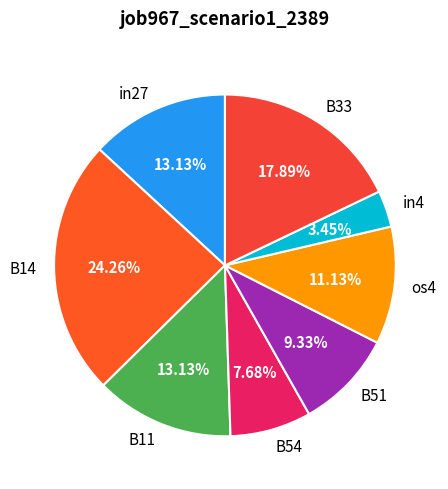

How many segments does this pie chart have?

8